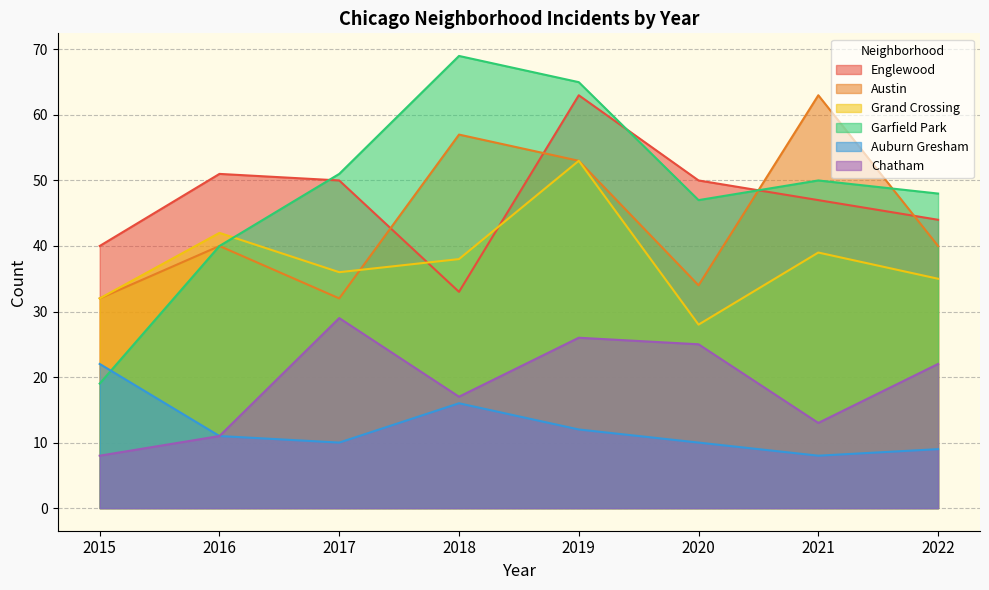

True or false: Grand Crossing has more than 0 interior local peaks.

True